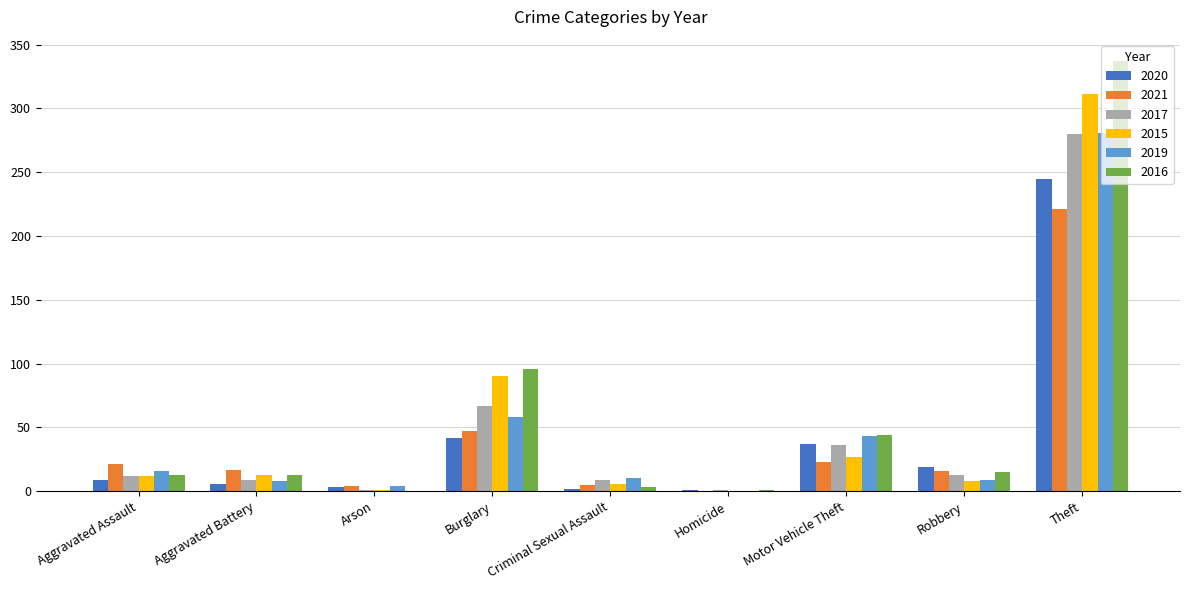

Which series has the largest total across all categories?

2016